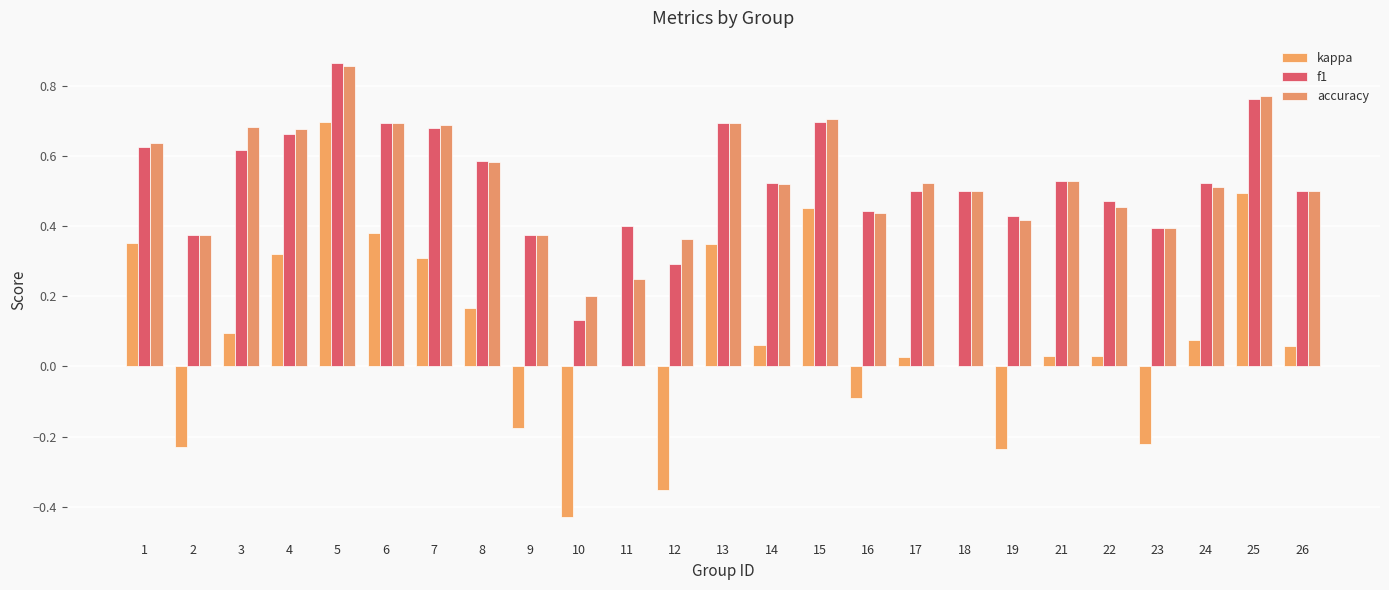

What is the approximate value of accuracy at 26?

0.5